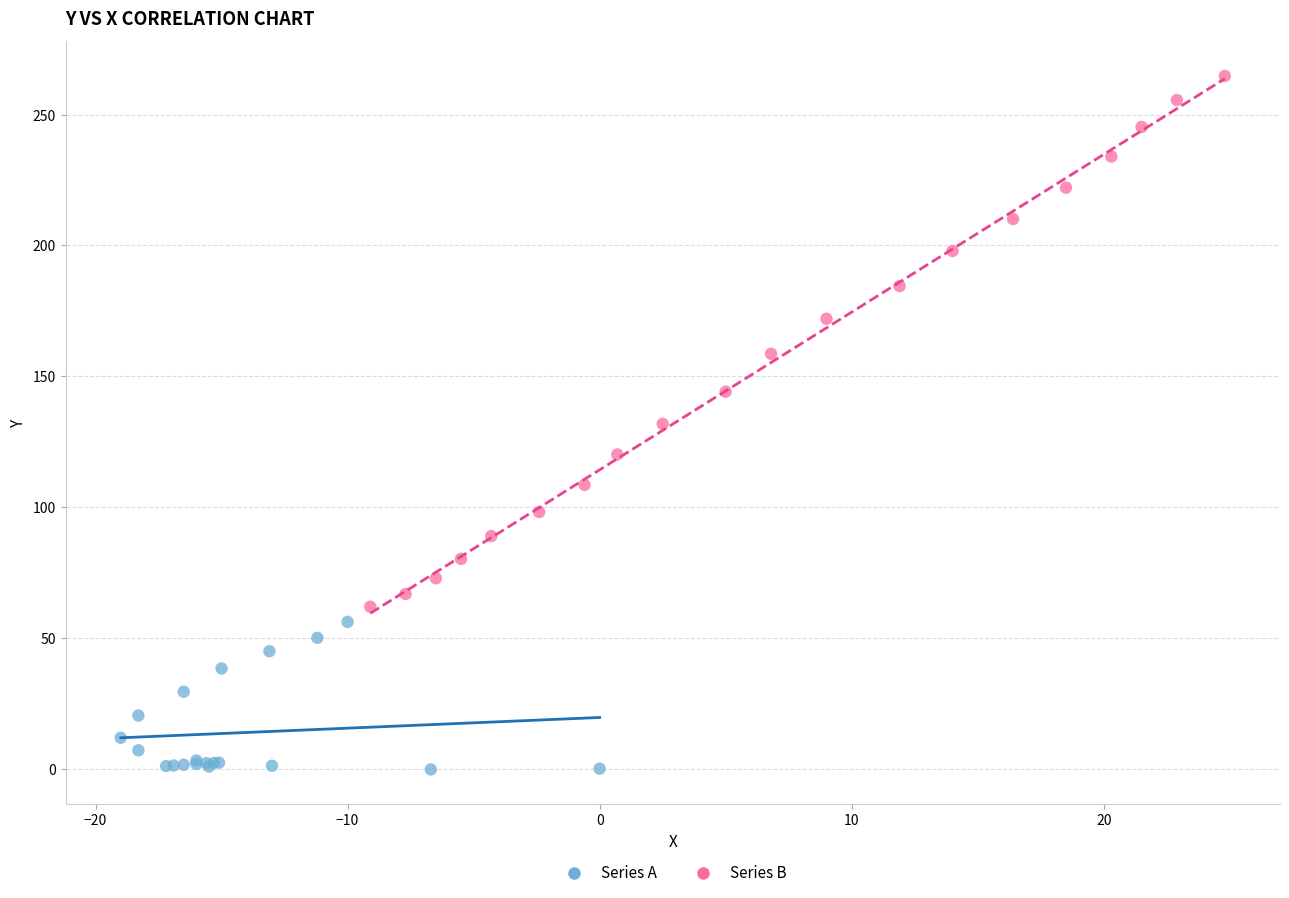

Which series reaches the minimum Y coordinate?

Series A